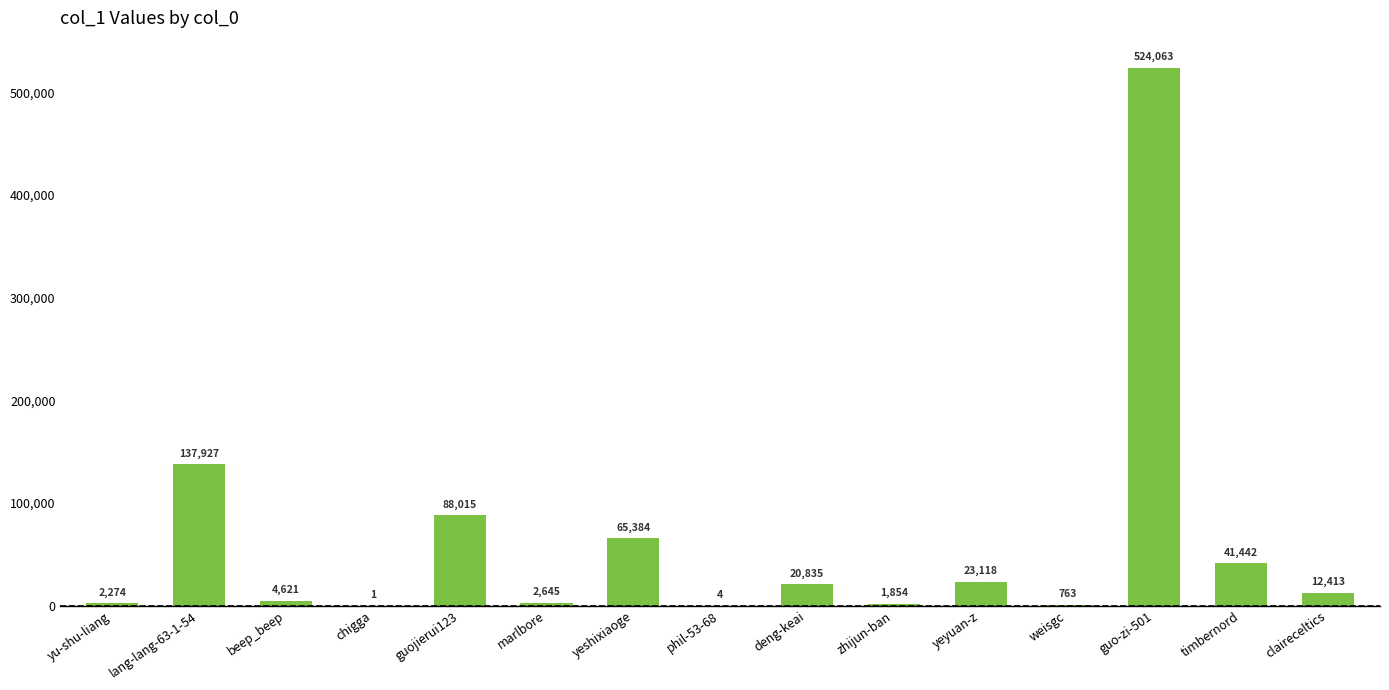

What is the approximate value at weisgc?

763